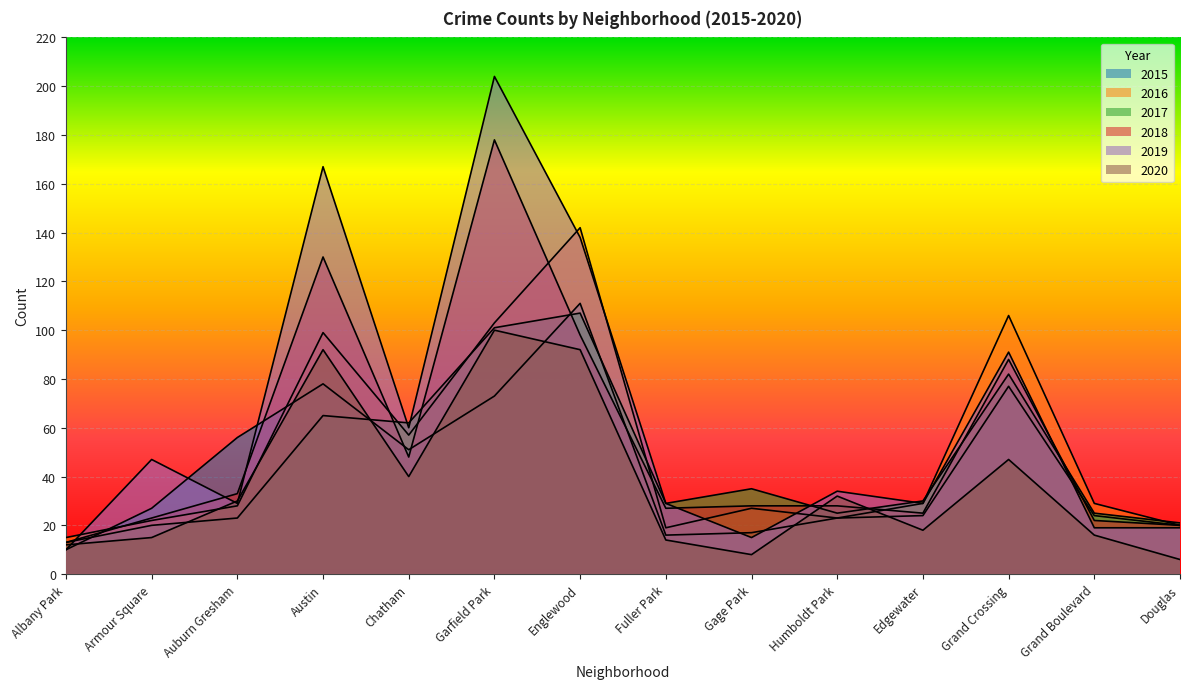

What is the difference between the 2018 values at Albany Park and Austin?

117